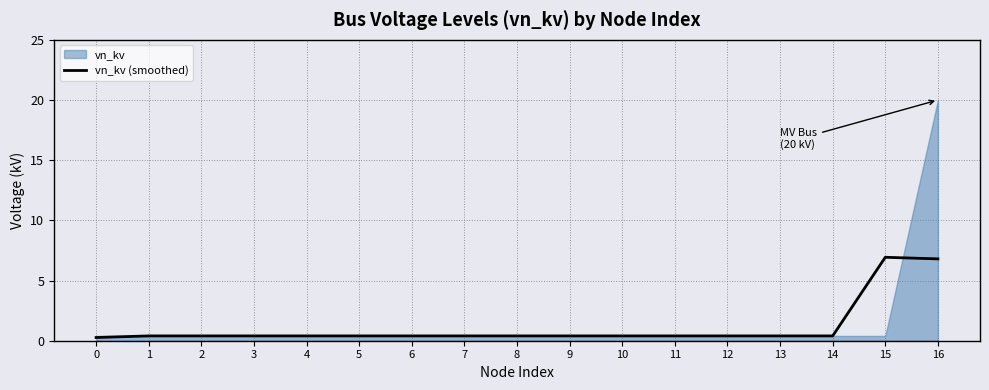

Between 9 and 1, which is larger?

9